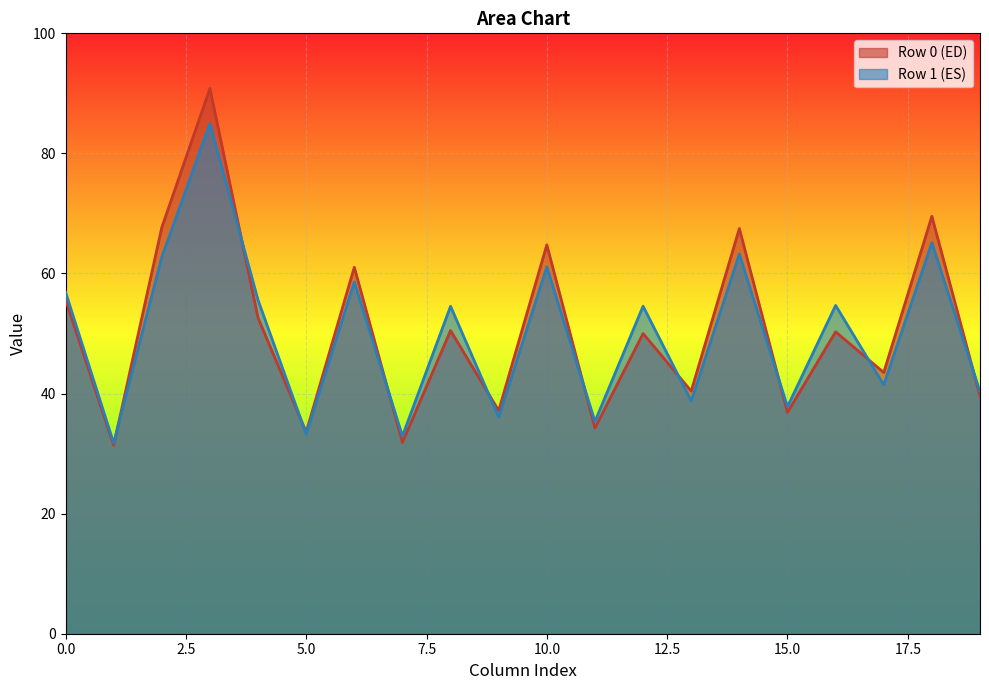

What is the smallest value displayed?

31.4